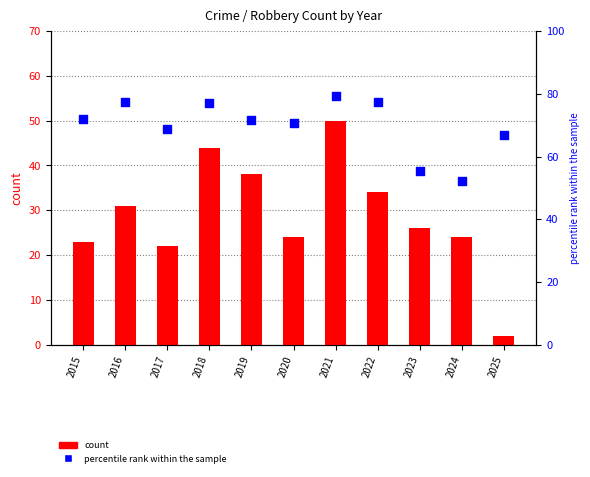

Is the value of count at 2022 greater than the value of percentile rank within the sample at 2017?

No